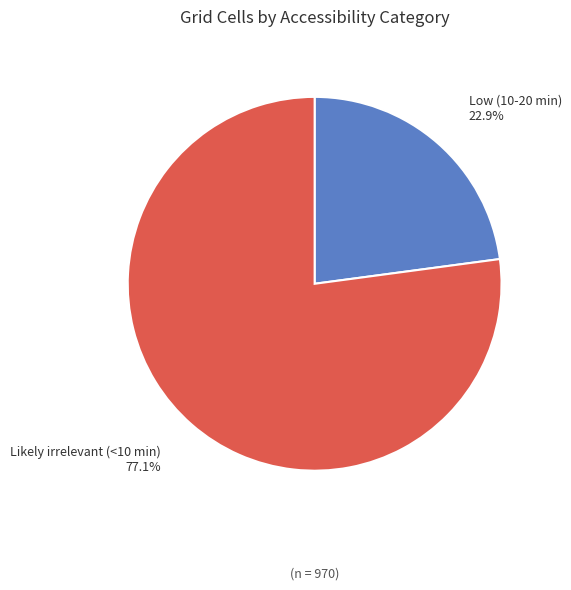

Is there any slice that represents more than half of the pie?

Yes